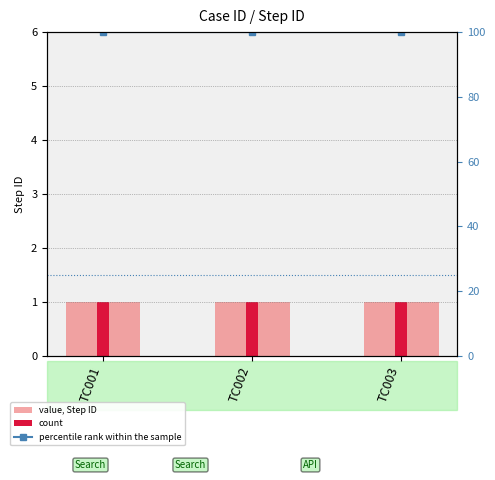

How many bars are there in each group?

2